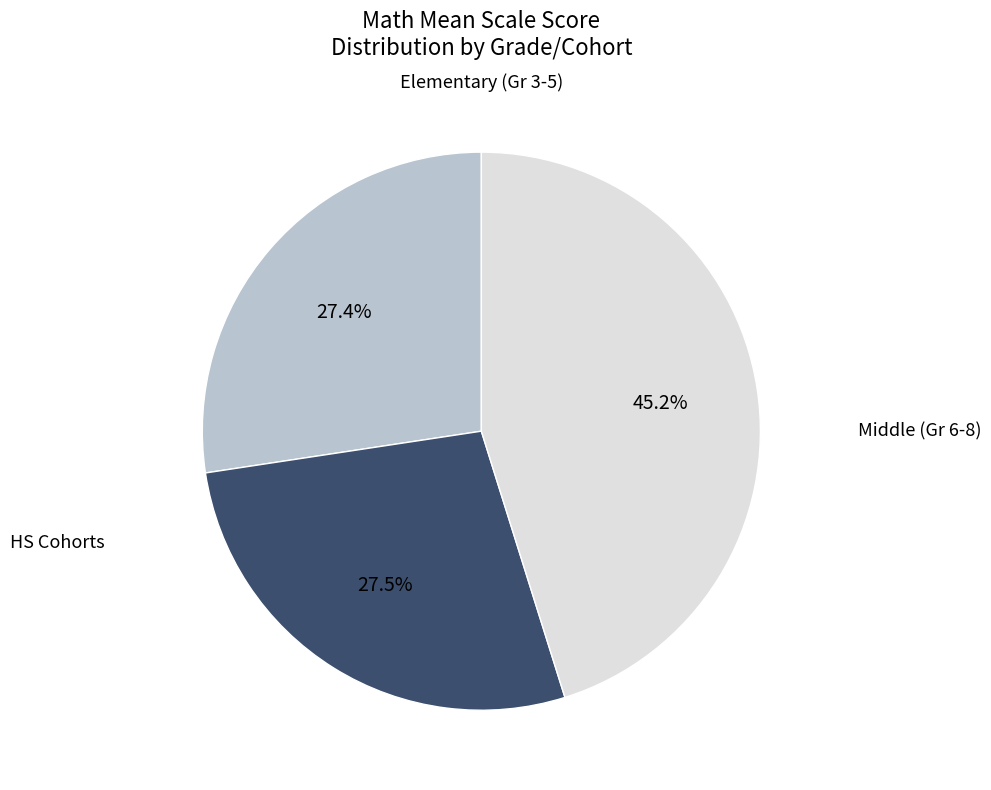

Is there any slice that represents more than half of the pie?

No